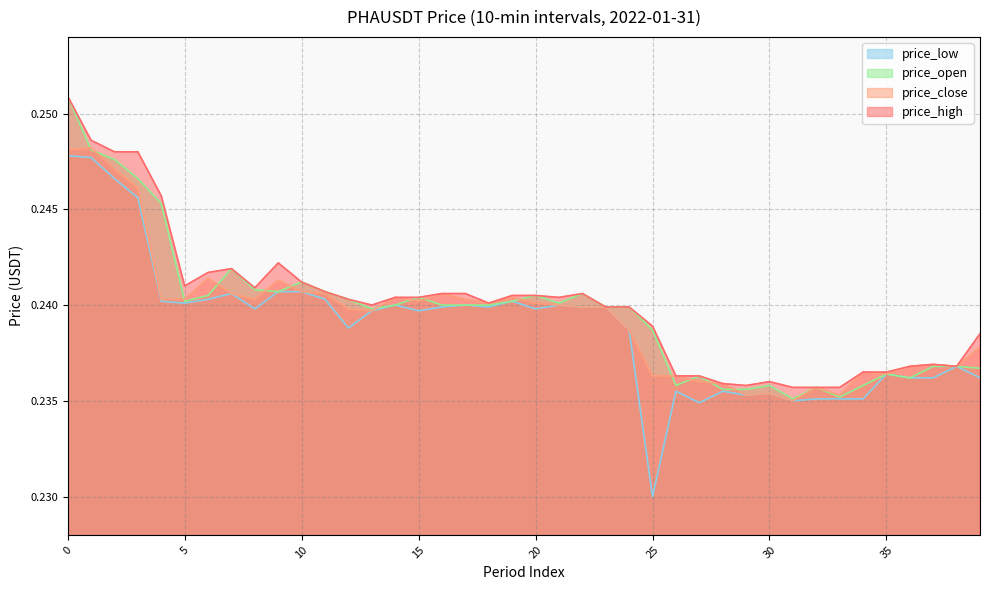

Between 2 and 13, which series saw the biggest shift?

price_high